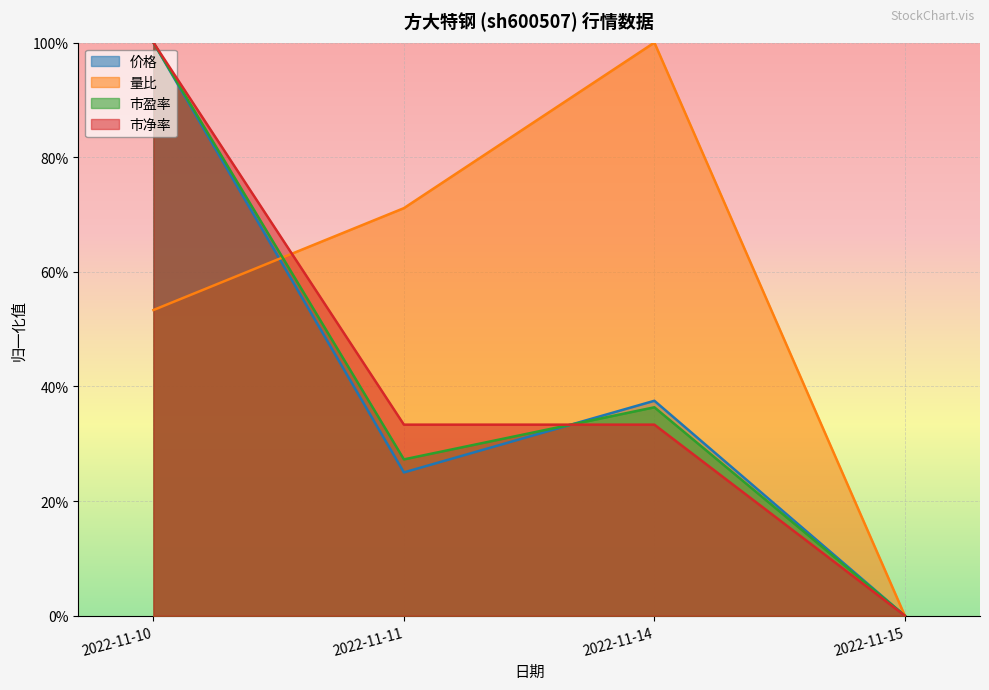

Rank the series by their maximum value, from highest to lowest.

价格, 量比, 市盈率, 市净率